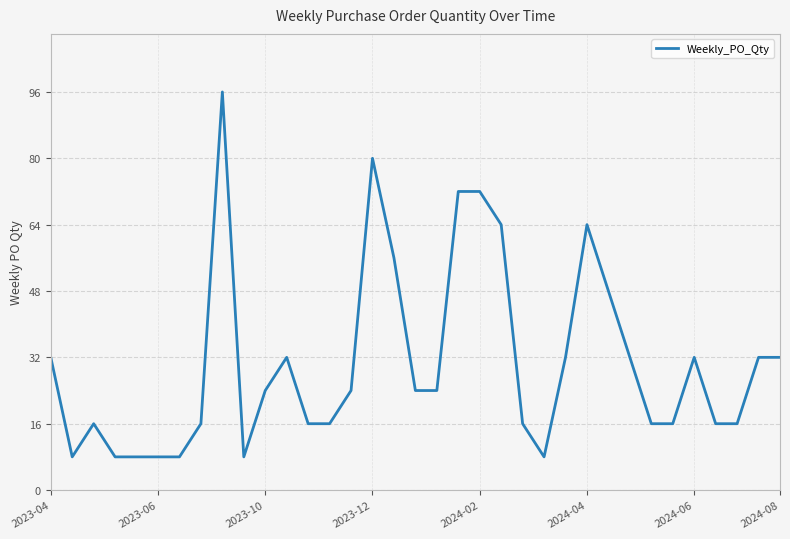

What is the difference between the maximum and minimum values?

88